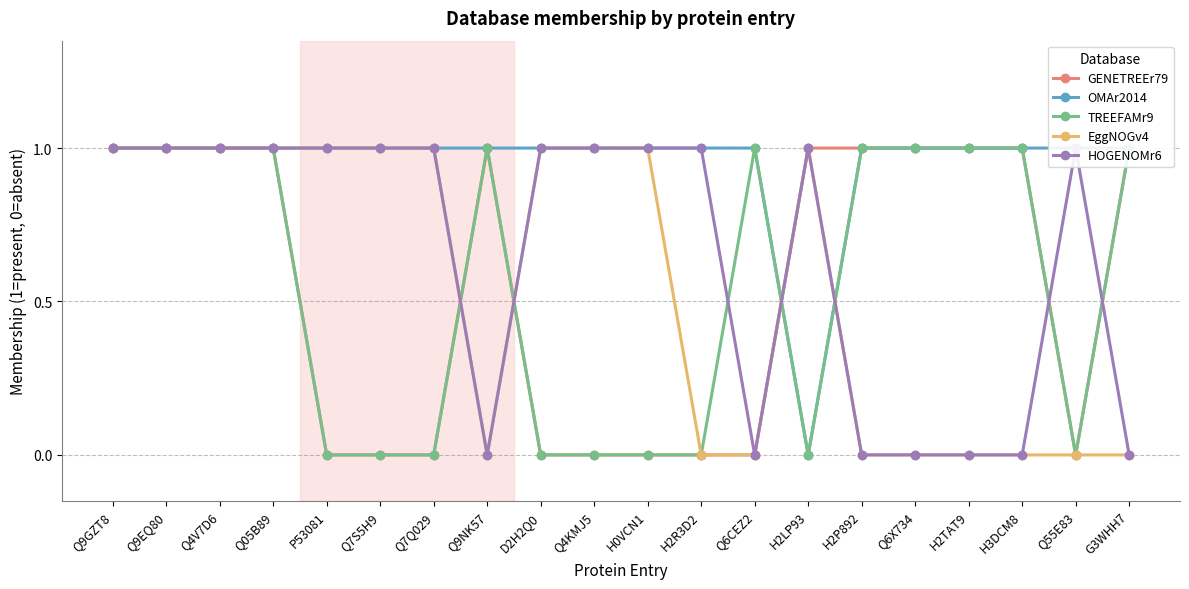

Where is EggNOGv4 nearest to the value 0?

Q9NK57